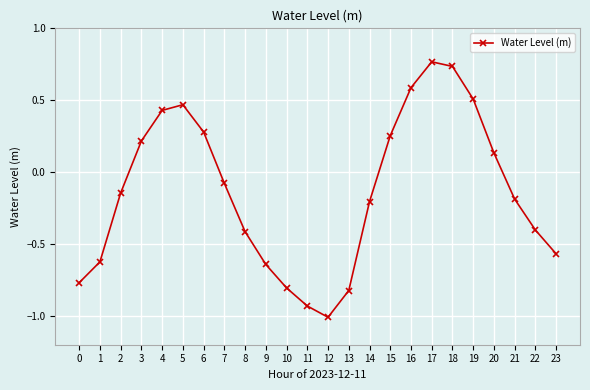

Is this an area chart (filled region under the line)?

No